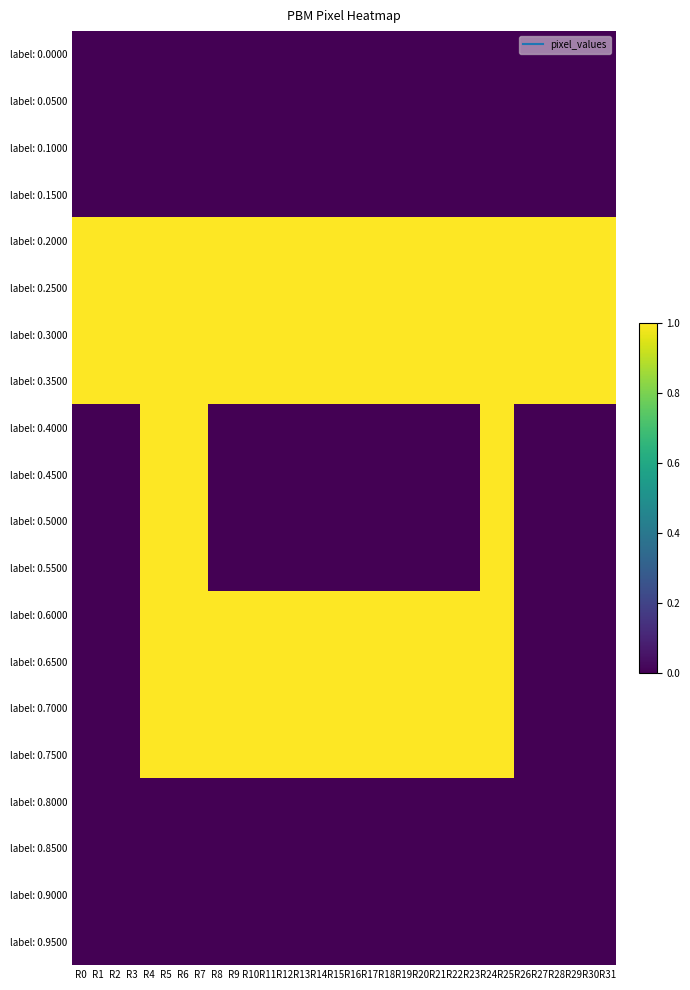

Which series has the largest total across all categories?

label: 0.2000